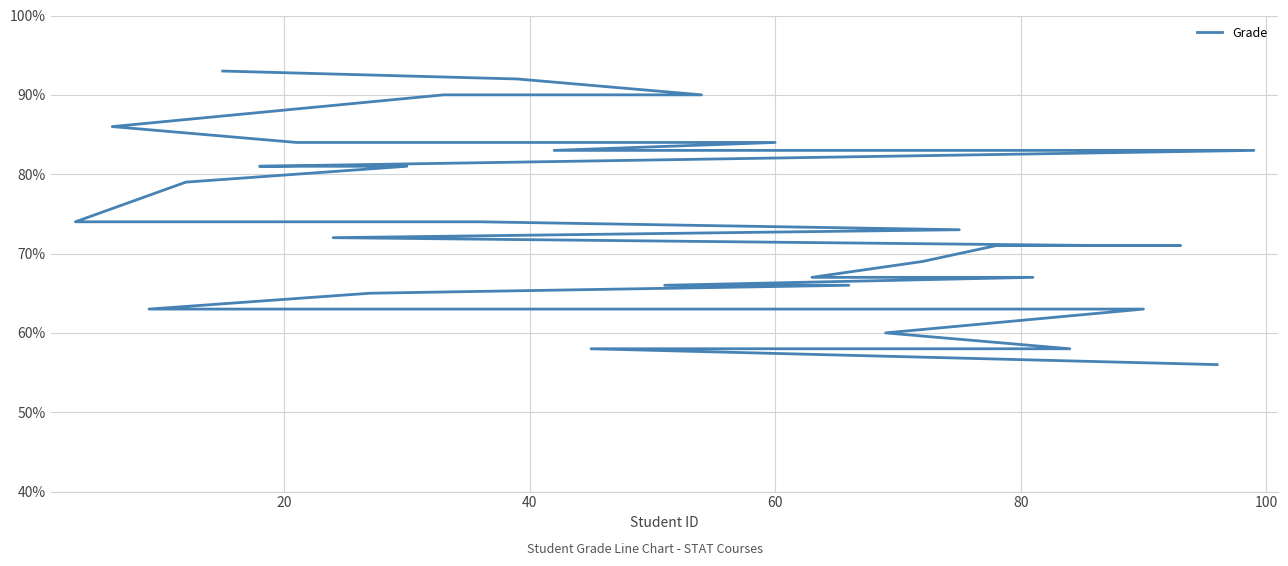

Does the chart have visible grid lines?

Yes